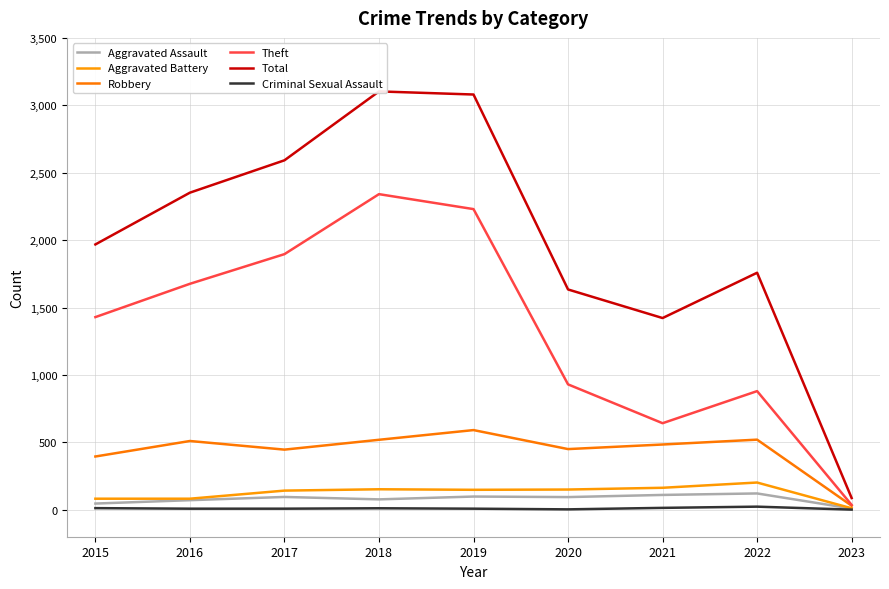

What are all the series names shown in the legend?

Aggravated Assault, Aggravated Battery, Robbery, Theft, Total, Criminal Sexual Assault